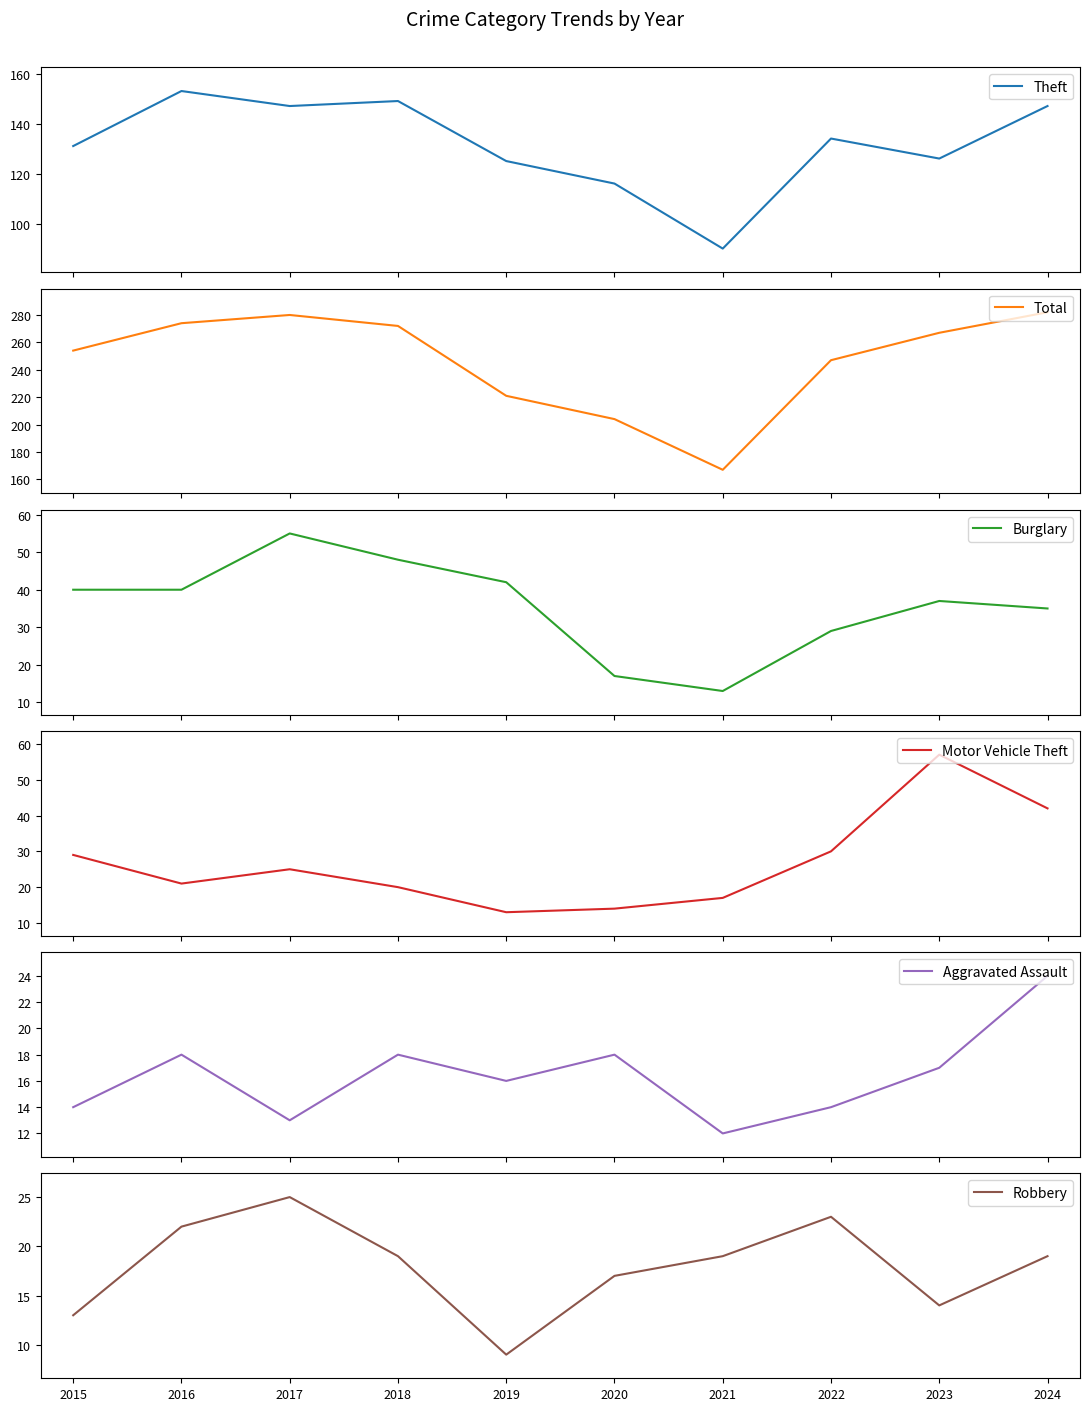

What is the lowest value of the Motor Vehicle Theft series?

13